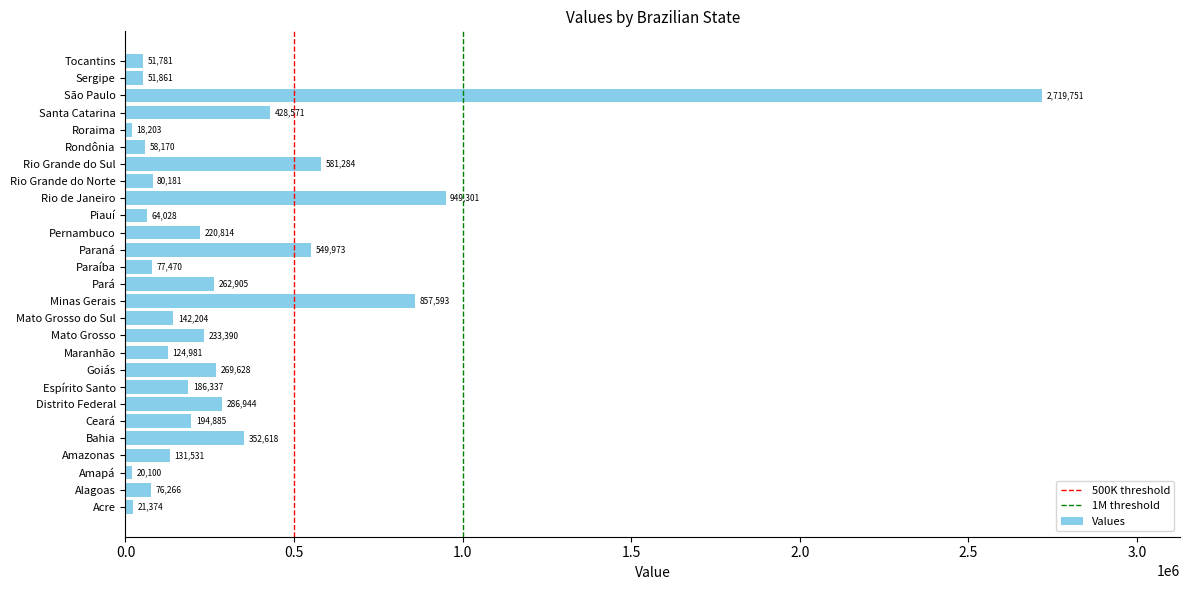

Reading bottom to top, transcribe all the data shown in this chart.

21374	76266	20100	131531	352618	194885	286944	186337	269628	124981	233390	142204	857593	262905	77470	549973	220814	64028	949301	80181	581284	58170	18203	428571	2719751	51861	51781